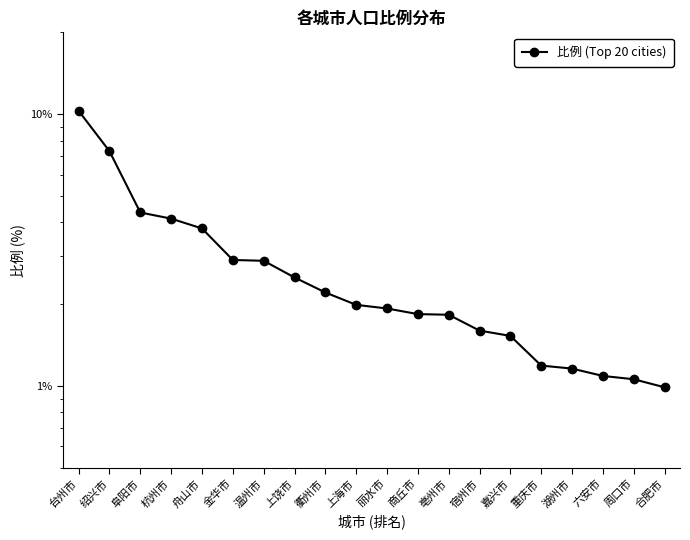

What position from the right is 衢州市?

12